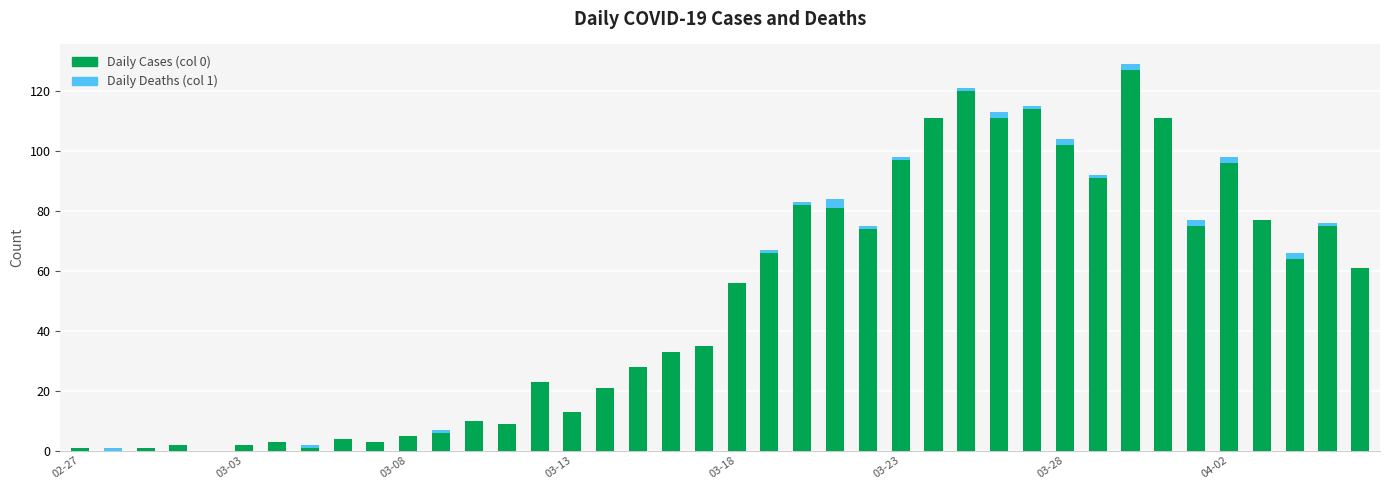

Rank the series by their average value, from highest to lowest.

Daily Cases (col 0), Daily Deaths (col 1)